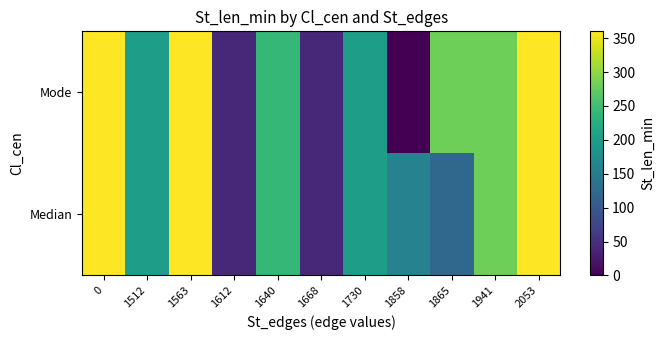

What is the total value across all series at 1640?

480